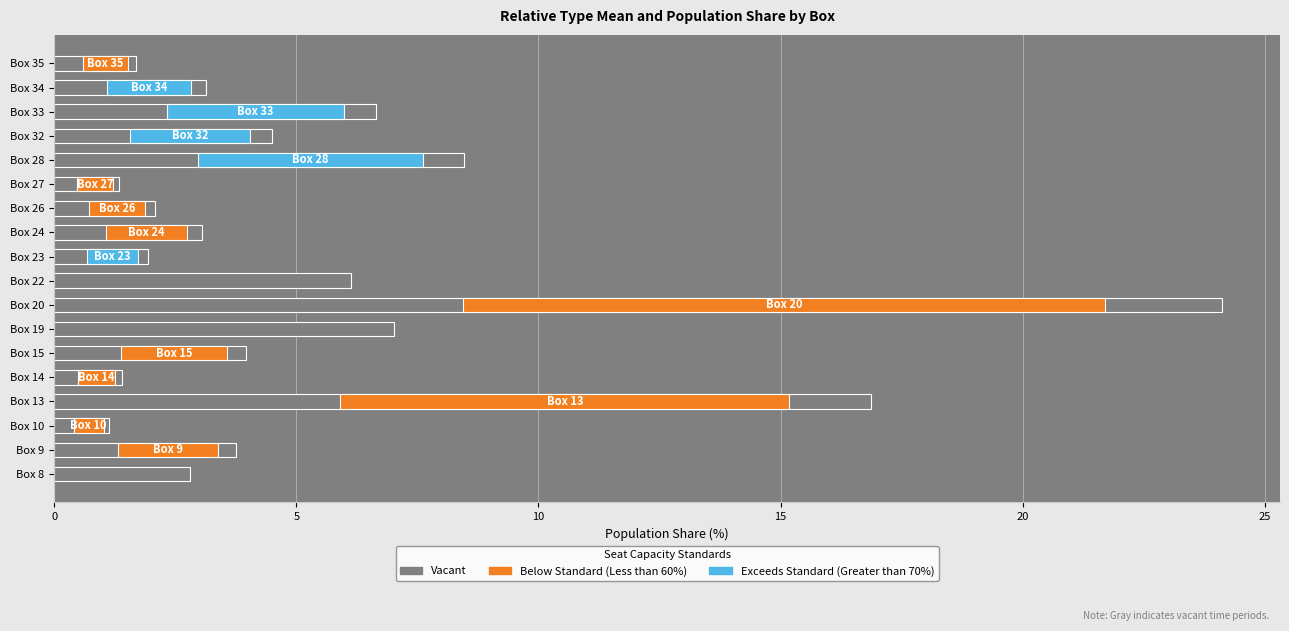

Reading left to right, extract all data points from this chart.

2.8	3.8	1.1	16.9	1.4	4.0	7.0	24.1	6.1	1.9	3.0	2.1	1.3	8.5	4.5	6.7	3.1	1.7